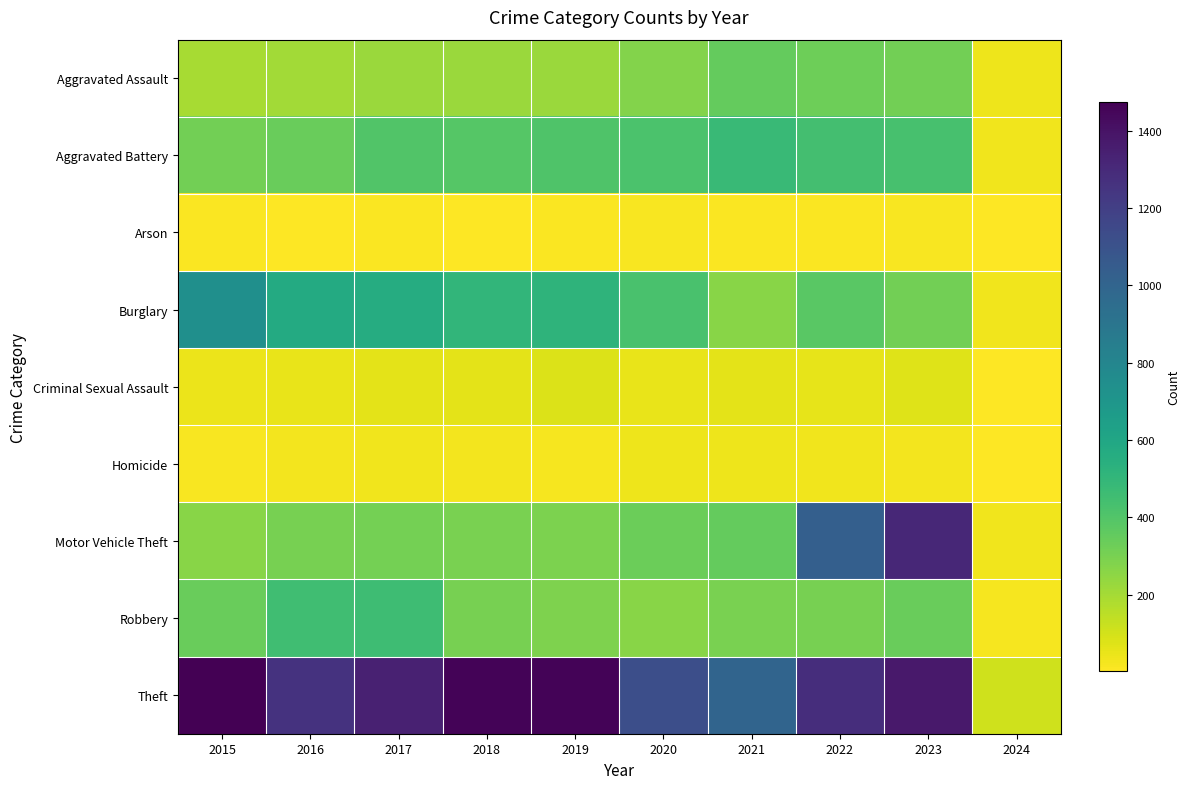

At how many categories does at least one series exceed 18?

10